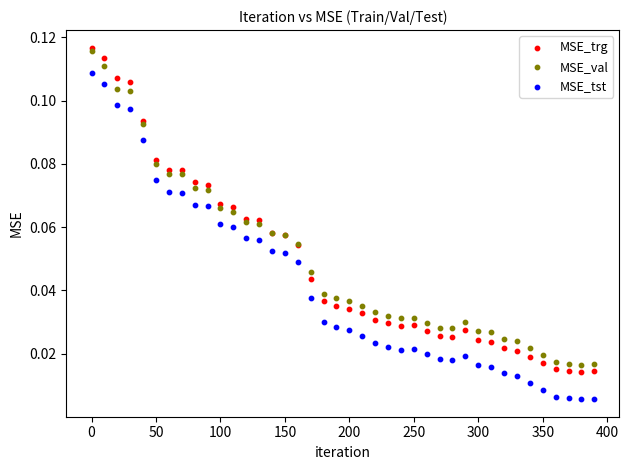

Which series reaches the maximum Y coordinate?

MSE_trg